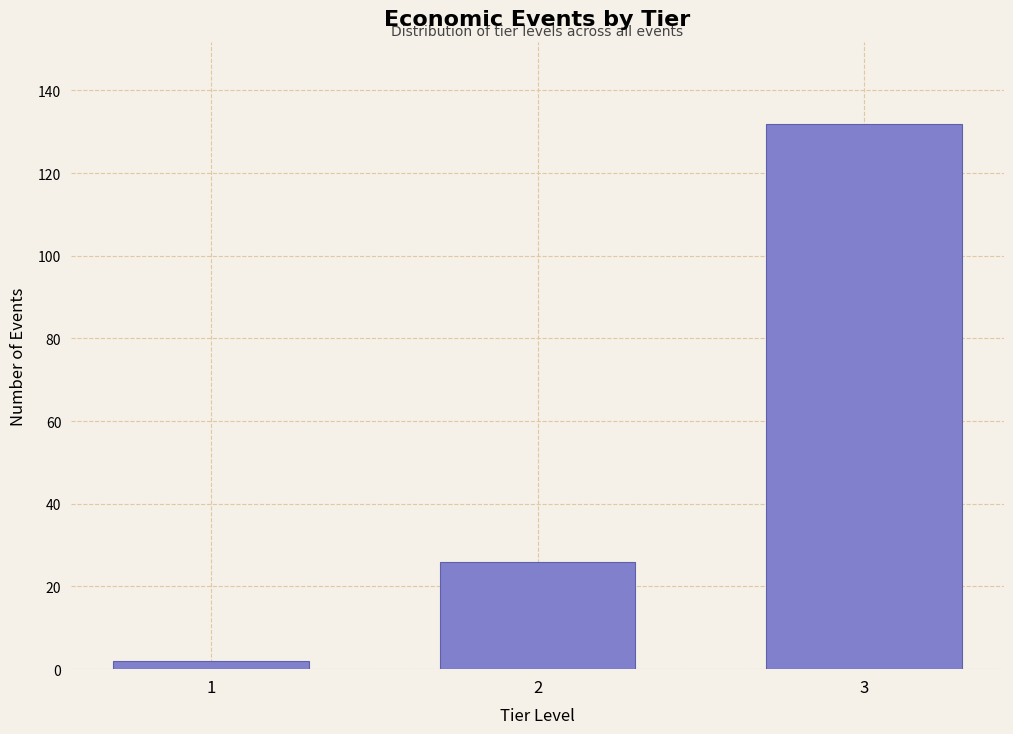

Reading left to right, extract all data points from this chart.

2	26	132